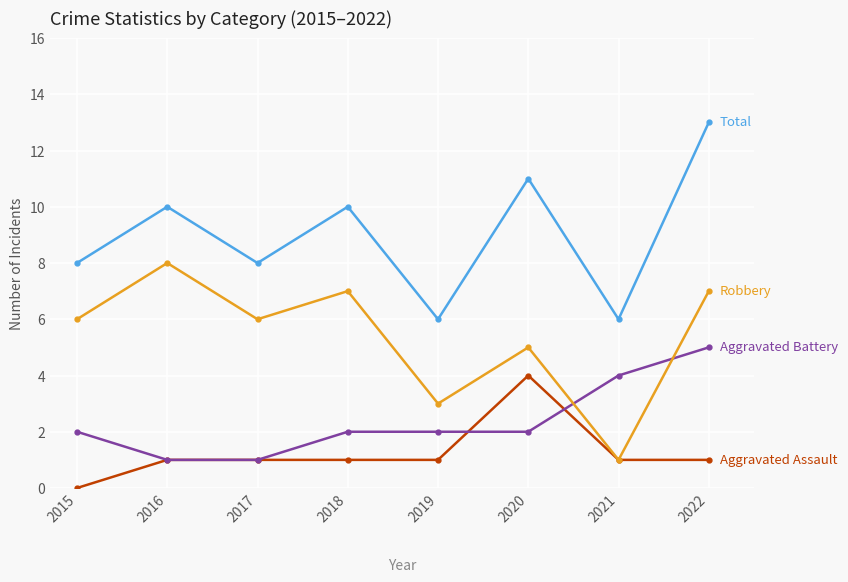

At which category is the sum across all series the highest?

2022